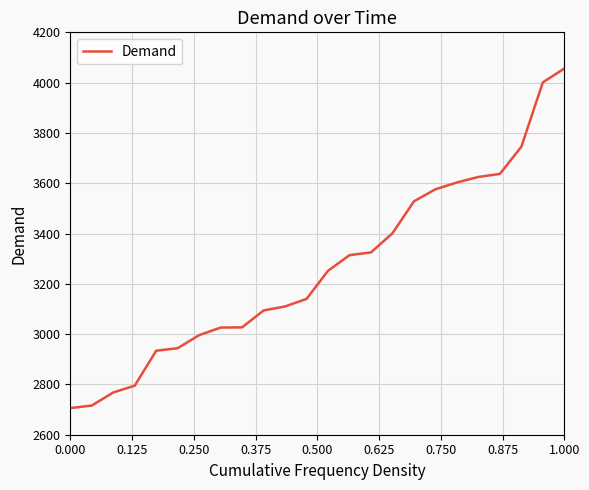

Does the chart display data point markers on the line(s)?

No